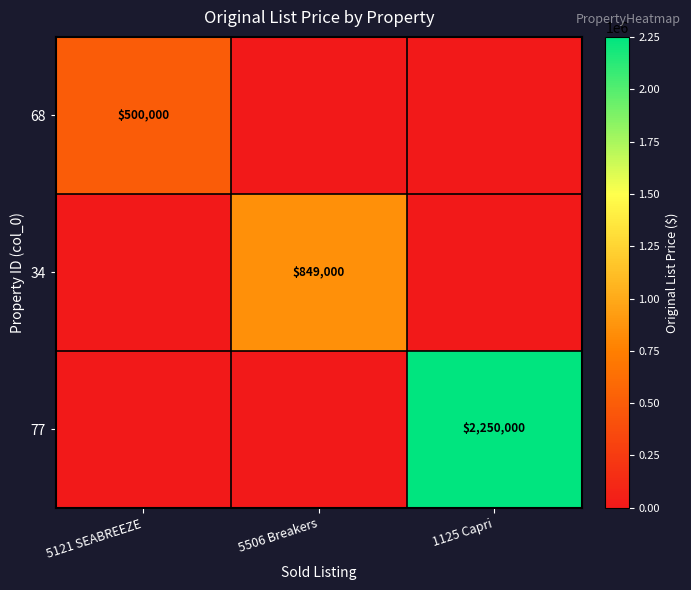

Is it true that 77 equals 2250000 at 1125 Capri?

True